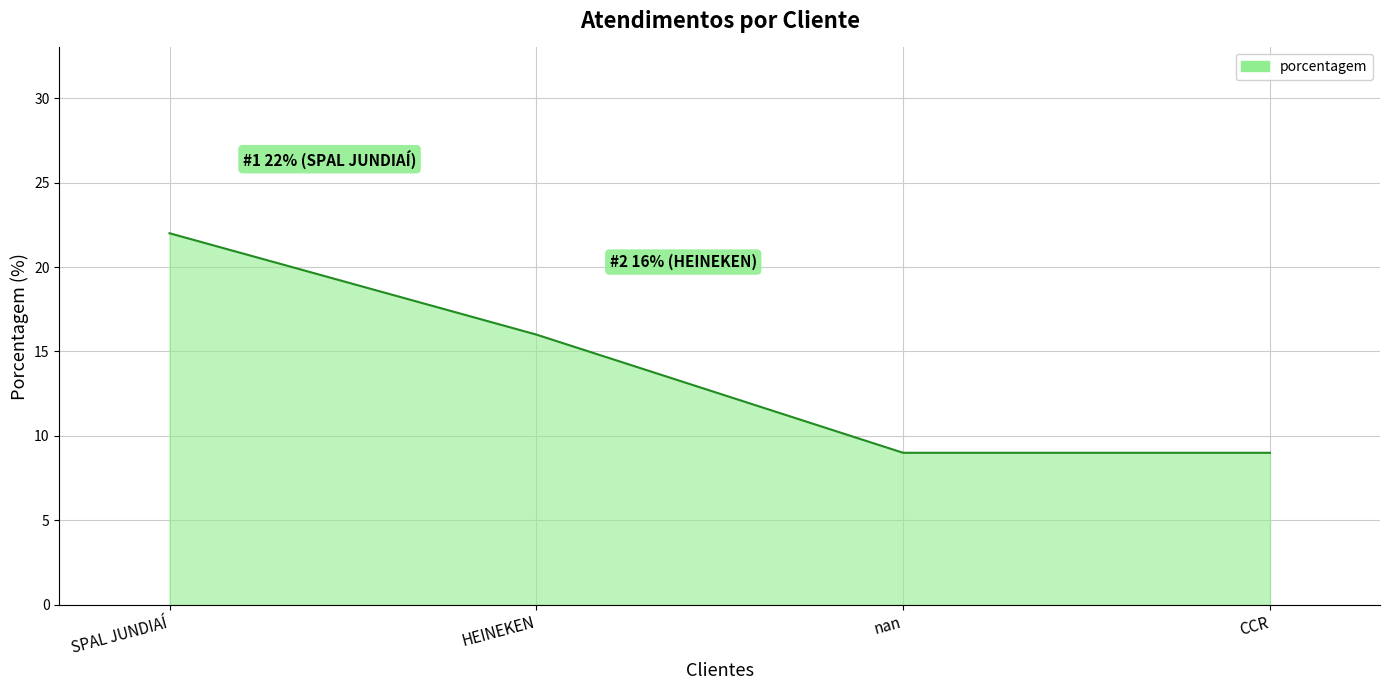

What position from the right is HEINEKEN?

3